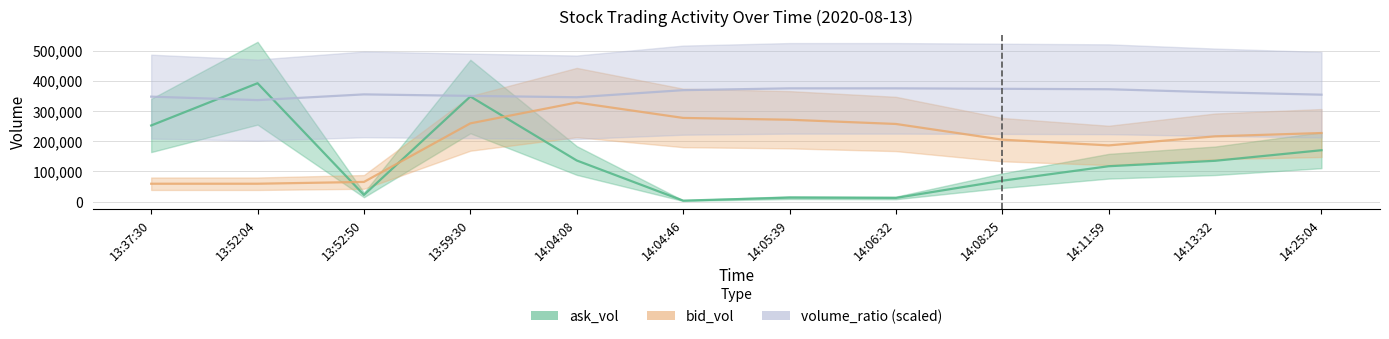

How many times do volume_ratio (scaled) and ask_vol cross each other?

2